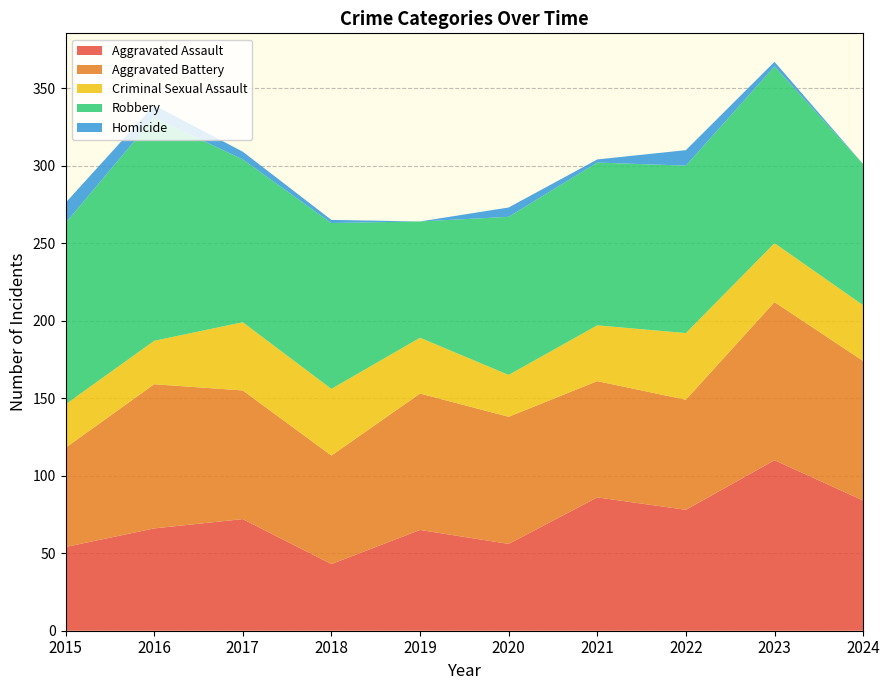

Reading left to right, extract all data points from this chart.

Aggravated Assault: 54	66	72	43	65	56	86	78	110	84
Aggravated Battery: 64	93	83	70	88	82	75	71	102	90
Criminal Sexual Assault: 28	28	44	43	36	27	36	43	38	36
Robbery: 117	144	105	107	75	102	105	108	114	91
Homicide: 13	8	5	2	0	6	2	10	3	0